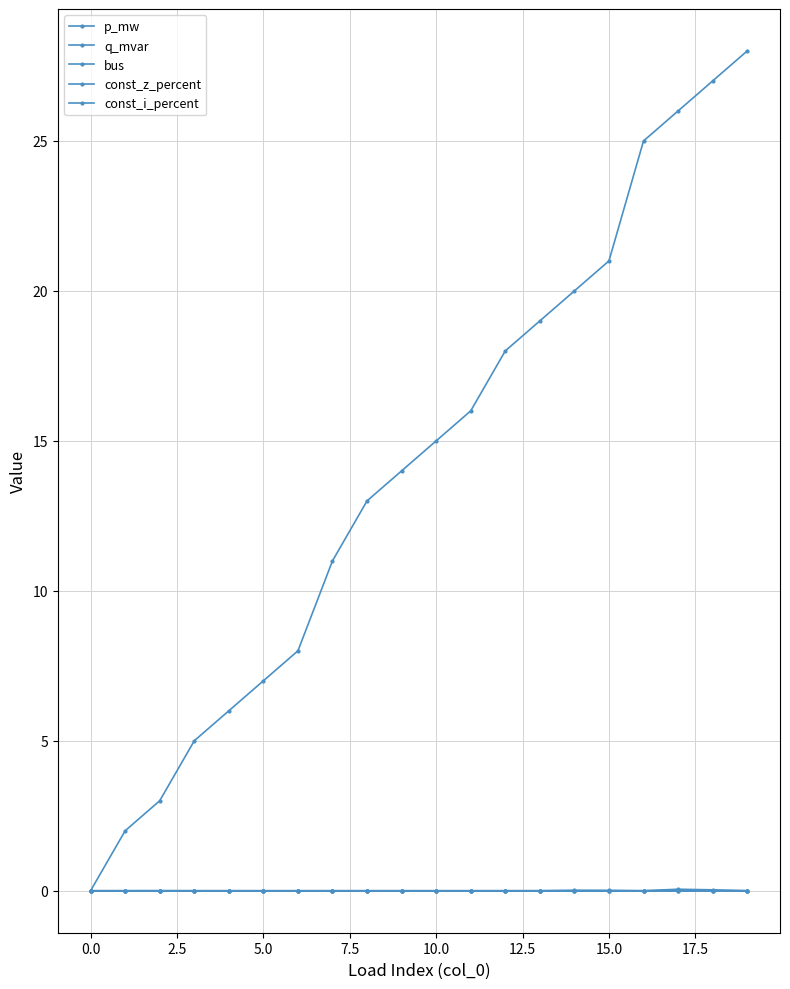

At how many categories does at least one series exceed 6?

15